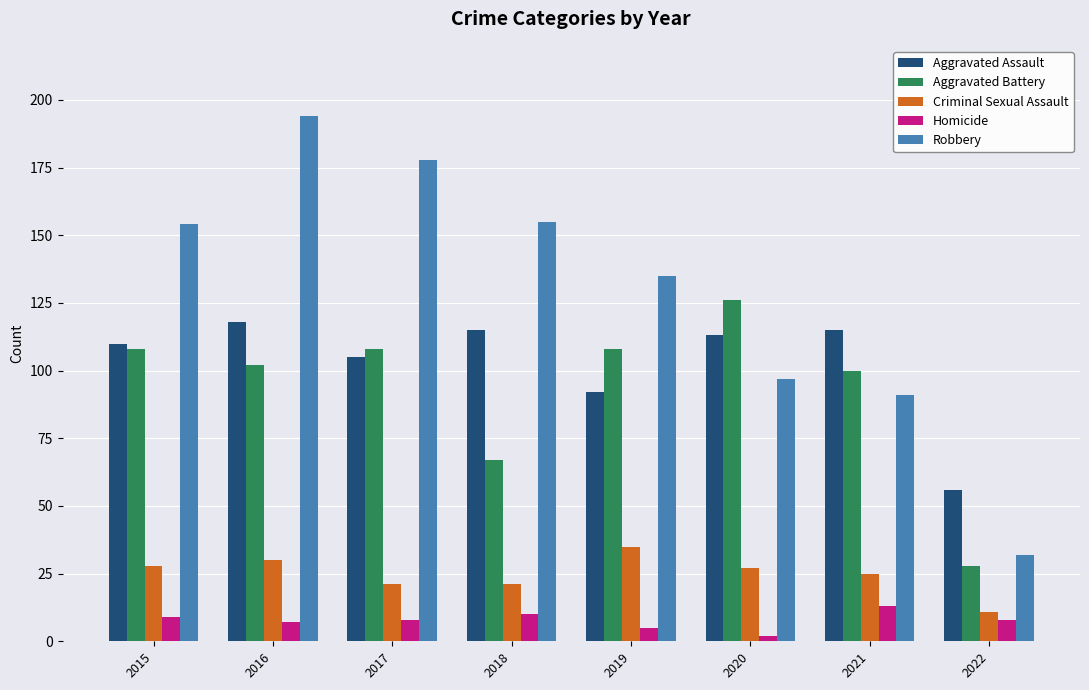

How many categories are shown in the chart?

8